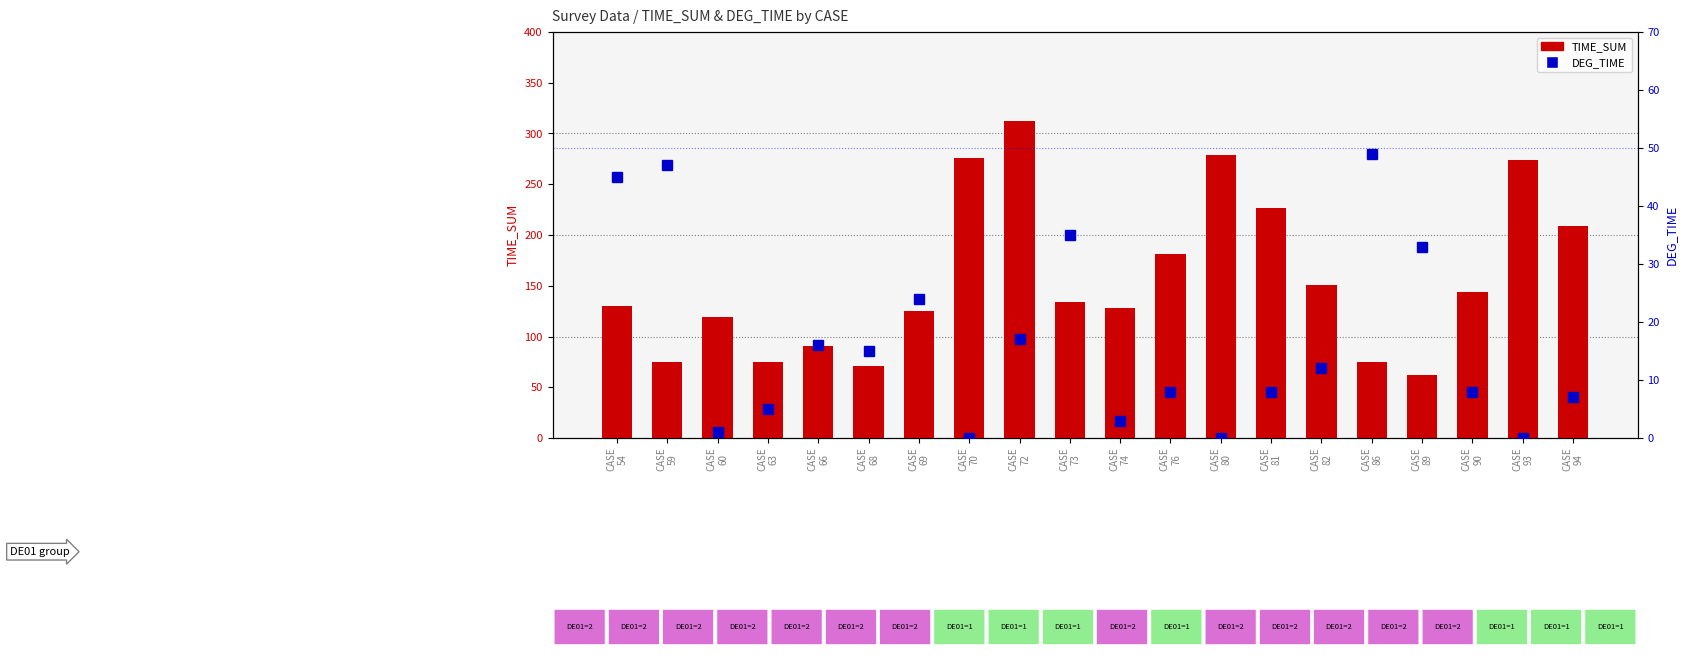

Where does the DEG_TIME series first go above 12?

CASE
54